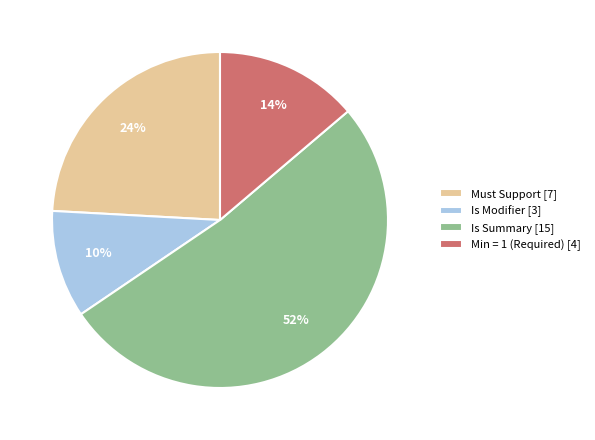

What is the smallest slice in the pie chart?

Is Modifier [3]